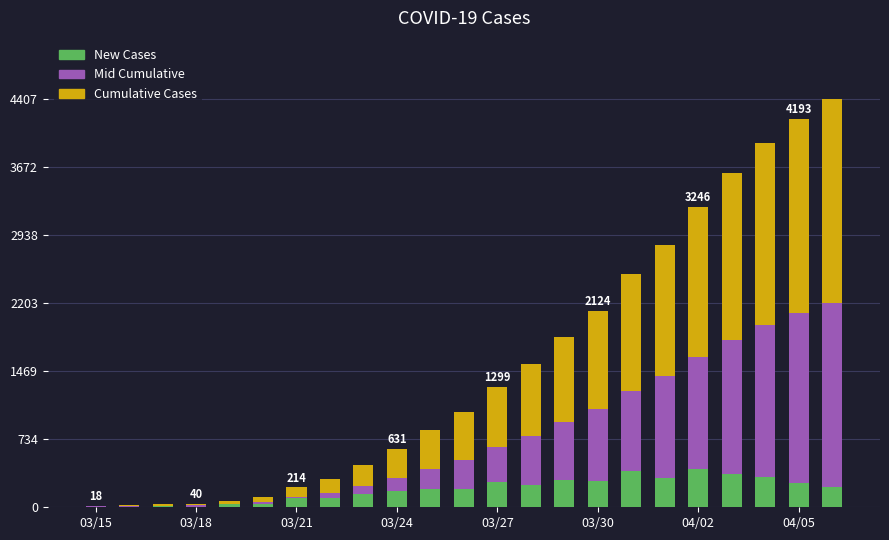

What is the highest value of the New Cases series?

415